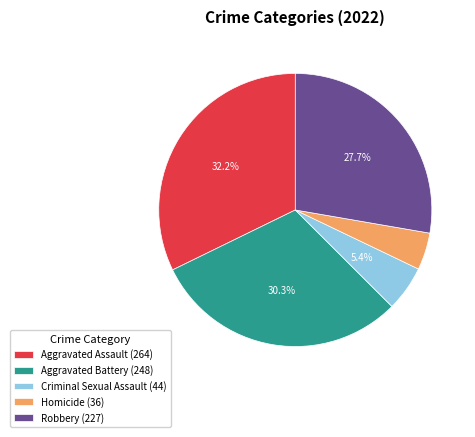

How many segments does this pie chart have?

5